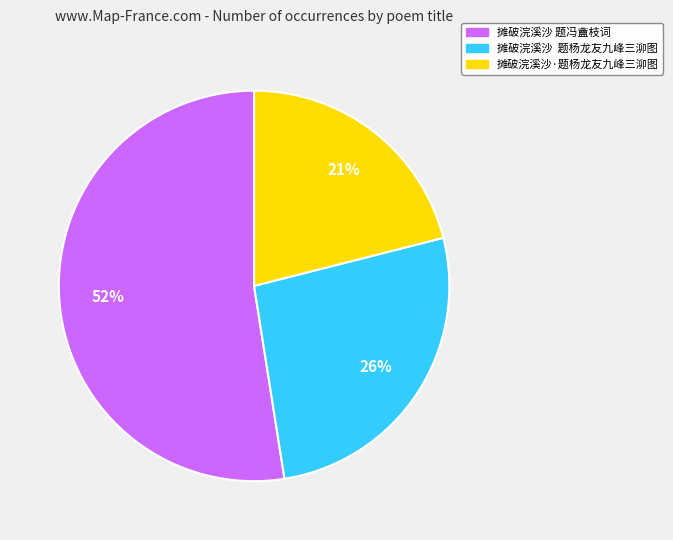

Do 摊破浣溪沙·题杨龙友九峰三泖图 and 摊破浣溪沙 题冯盦枝词 together represent more than half of the pie?

Yes